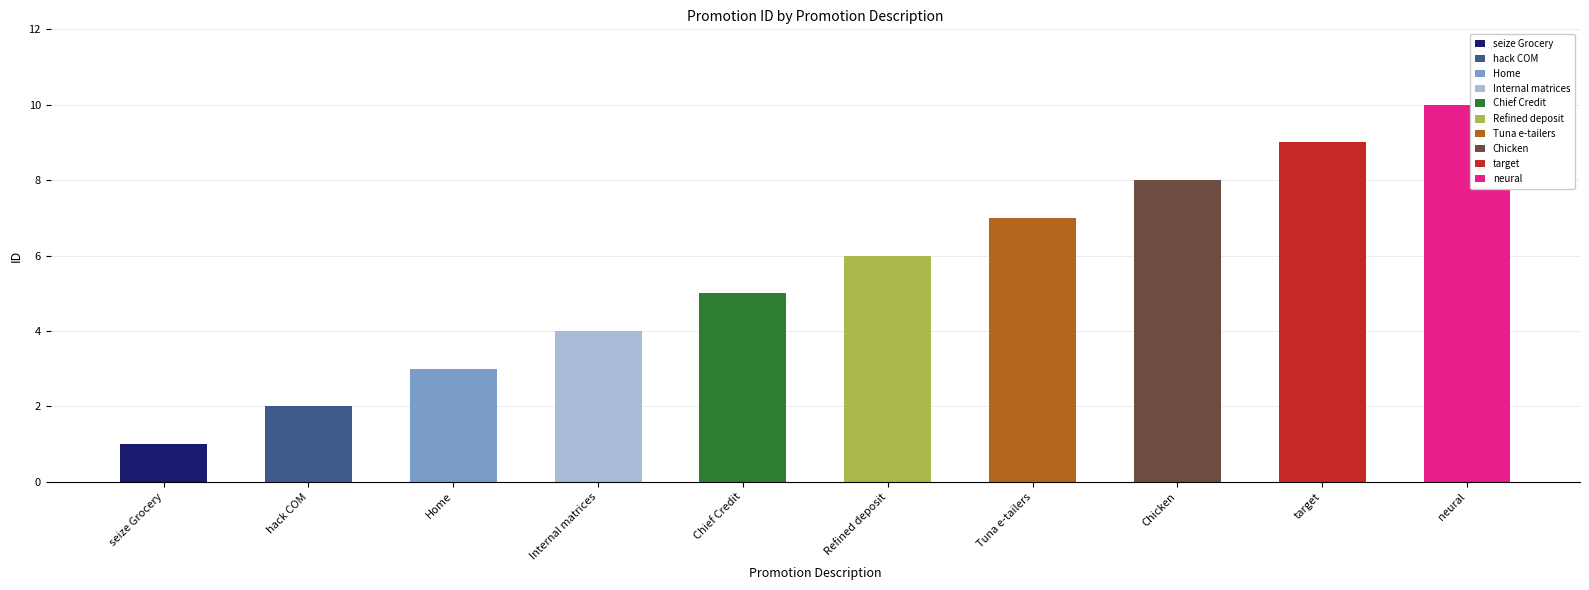

How many bars are there in total?

10